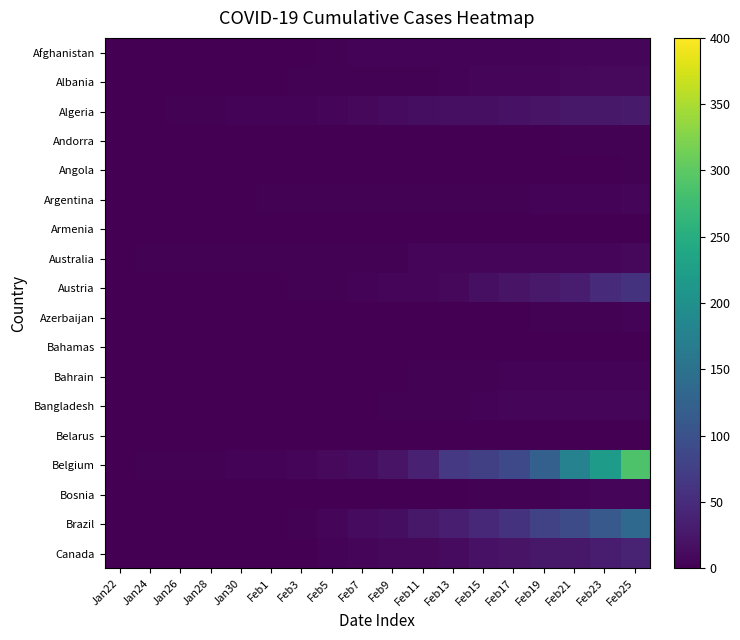

List the series in order of their peak value, lowest first.

Bahamas, Belarus, Armenia, Angola, Andorra, Azerbaijan, Bahrain, Bangladesh, Argentina, Bosnia, Afghanistan, Australia, Albania, Algeria, Canada, Austria, Brazil, Belgium